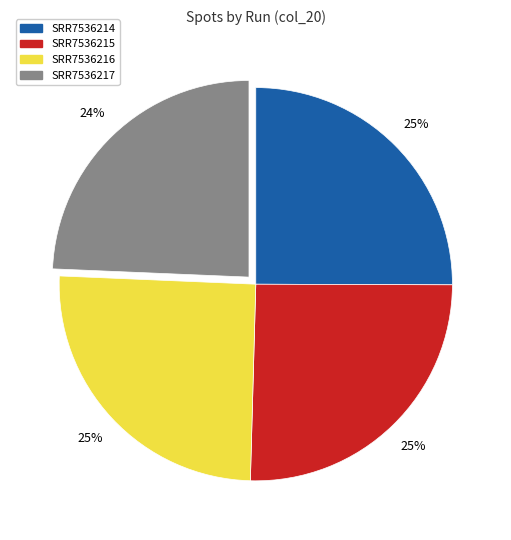

To the nearest percent, what is the average slice percentage?

25%